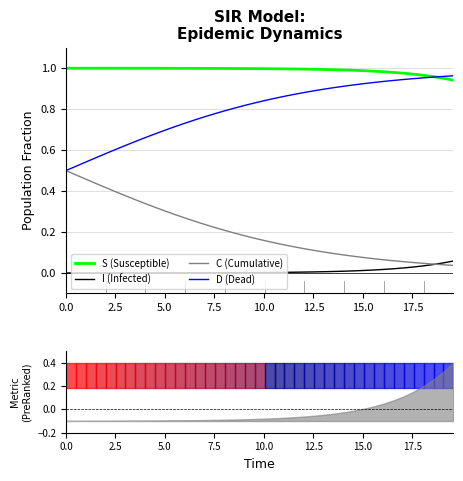

What are all the series names shown in the legend?

S (Susceptible), I (Infected), D (Dead), C (Cumulative)